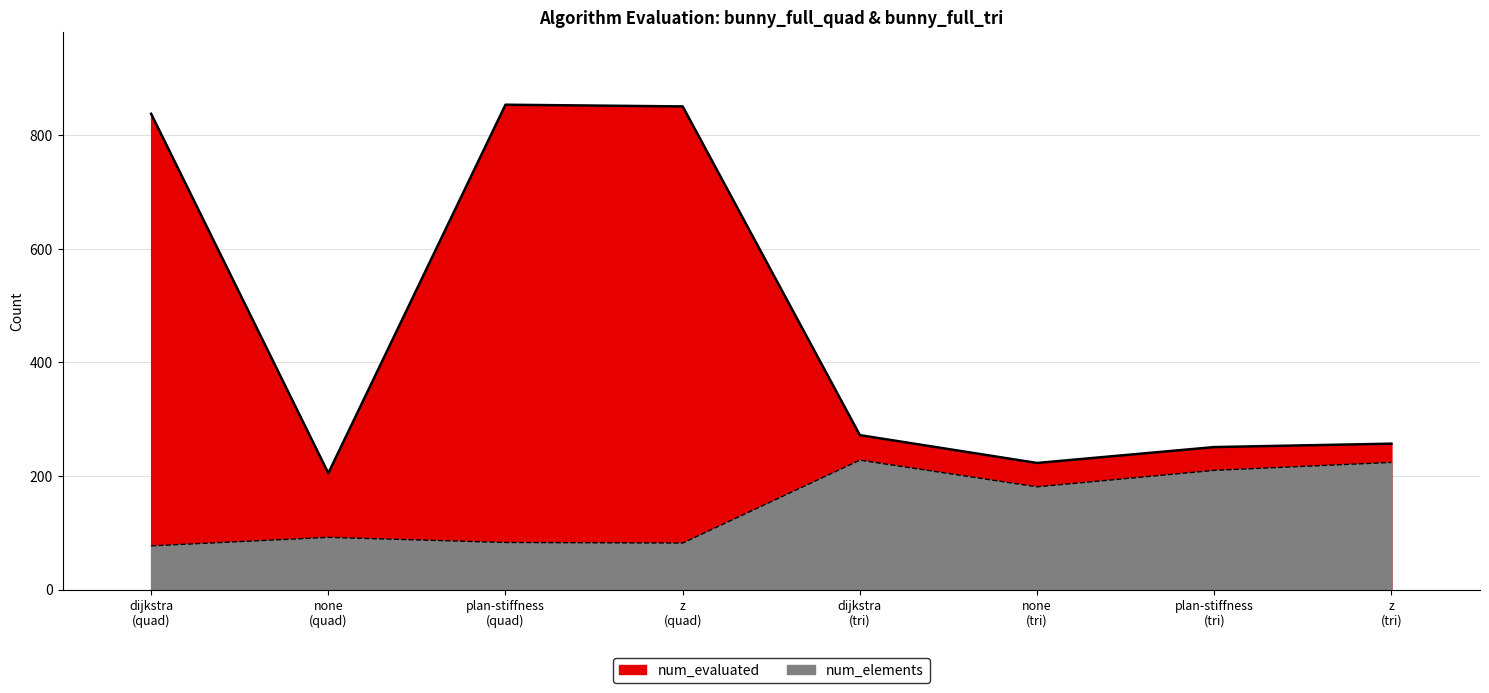

Which category has the highest value in the num_elements series?

dijkstra
(tri)